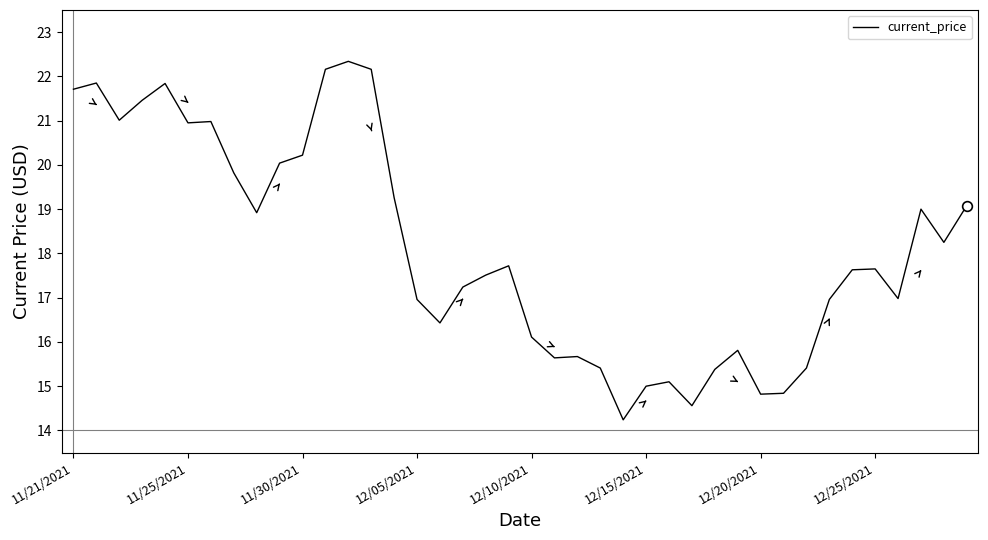

What is the difference between the second highest and minimum values?

7.9